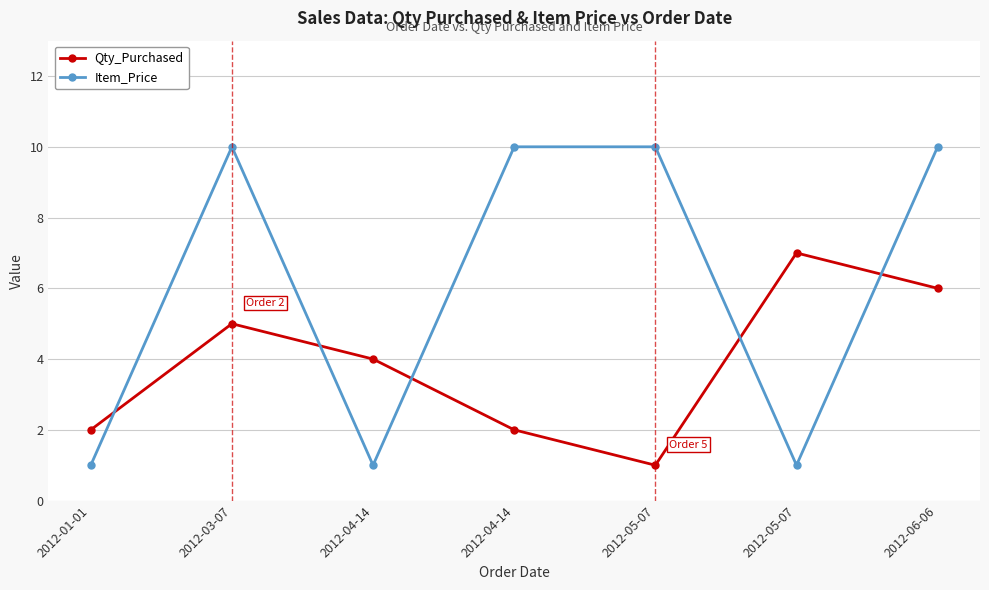

How many times do Item_Price and Qty_Purchased cross each other?

5